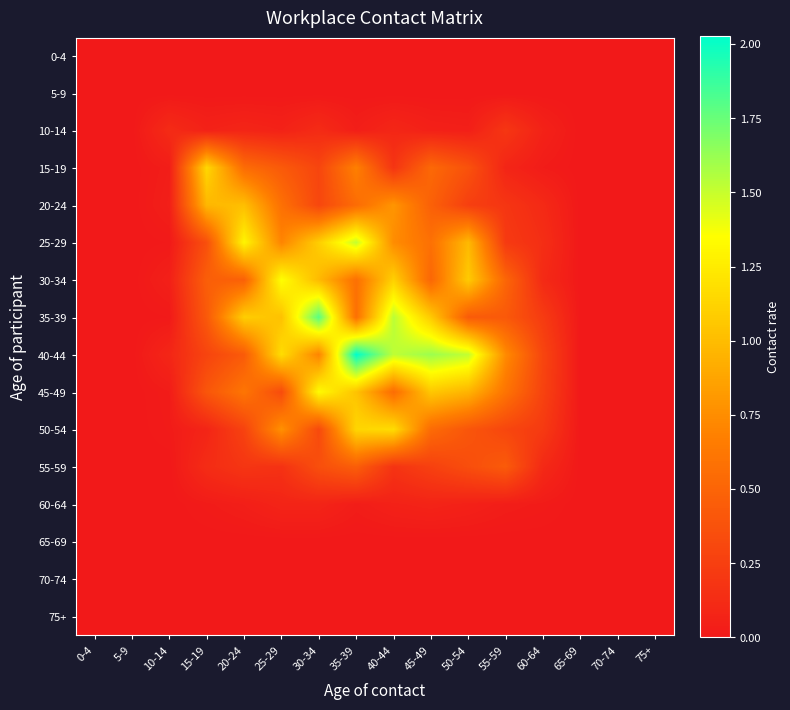

At 10-14, list the series in order from smallest to largest.

0-4, 5-9, 55-59, 60-64, 65-69, 70-74, 75+, 35-39, 25-29, 50-54, 45-49, 15-19, 20-24, 30-34, 40-44, 10-14